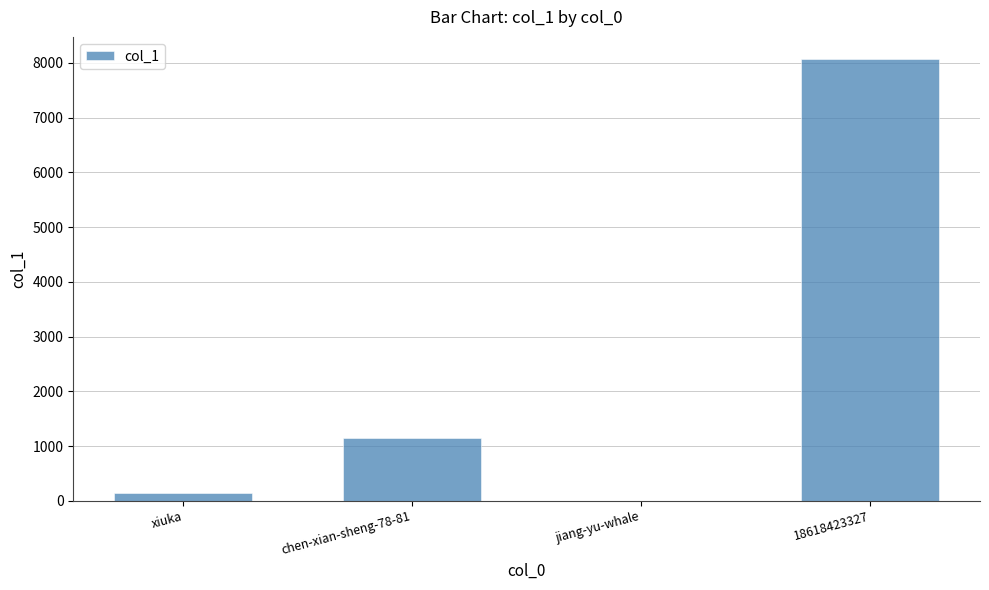

What is the greatest value displayed?

8070